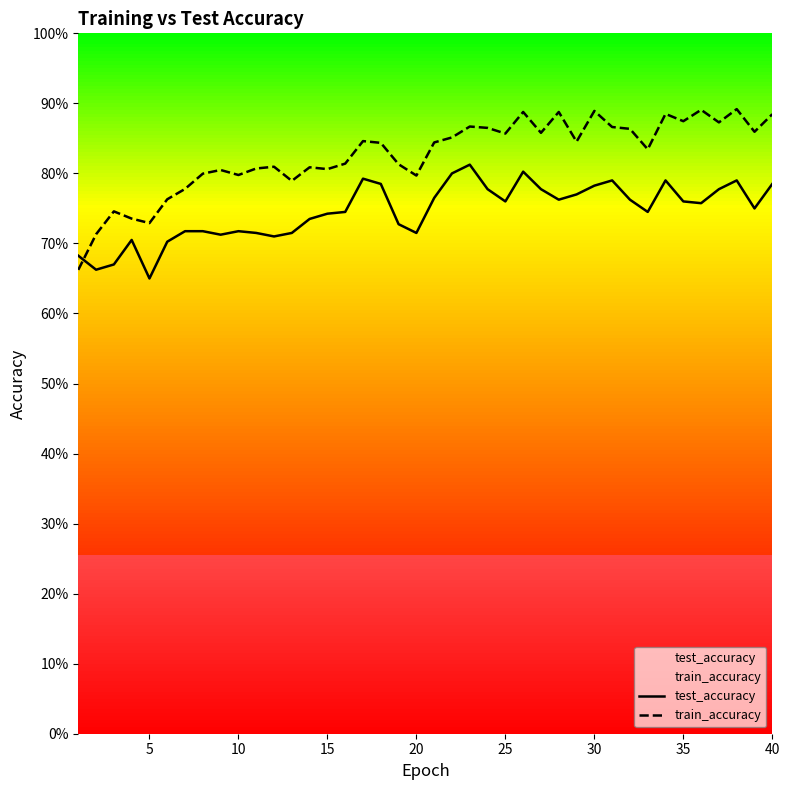

List the series in order of their peak value, lowest first.

test_accuracy, train_accuracy